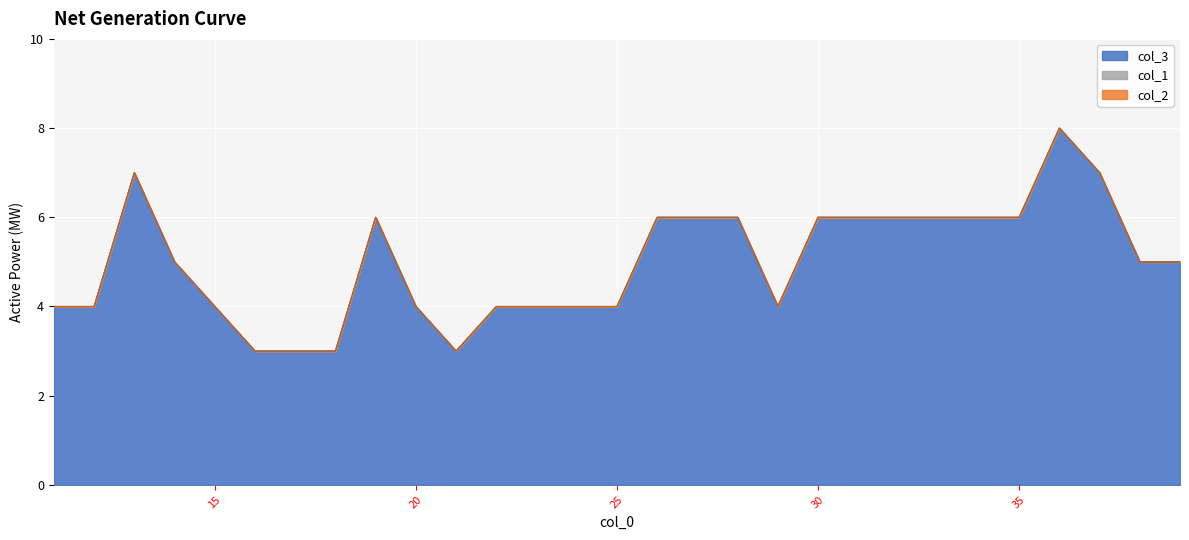

Count the col_3 values in the range 4 to 6.

22